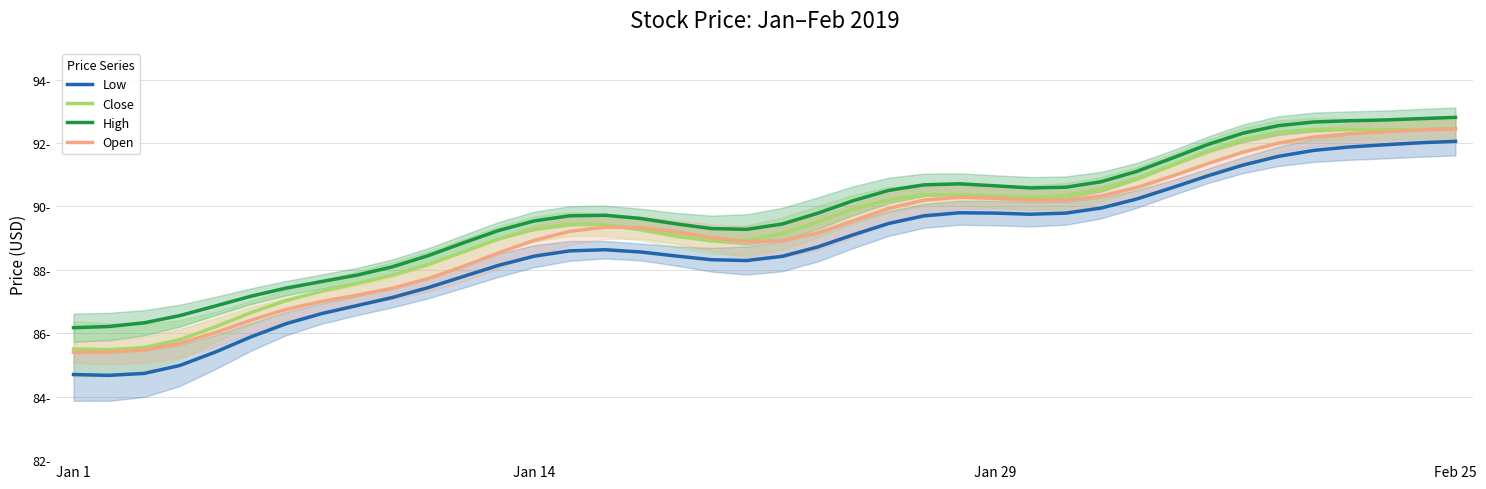

True or false: Open and High intersect in this chart.

False